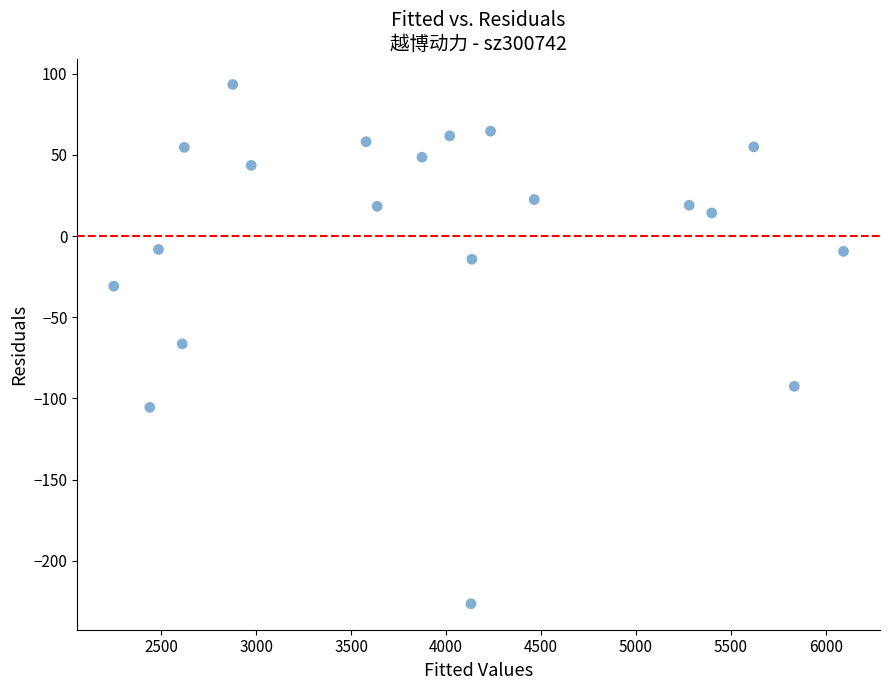

What is the range of X values (max minus min)?

3841.6